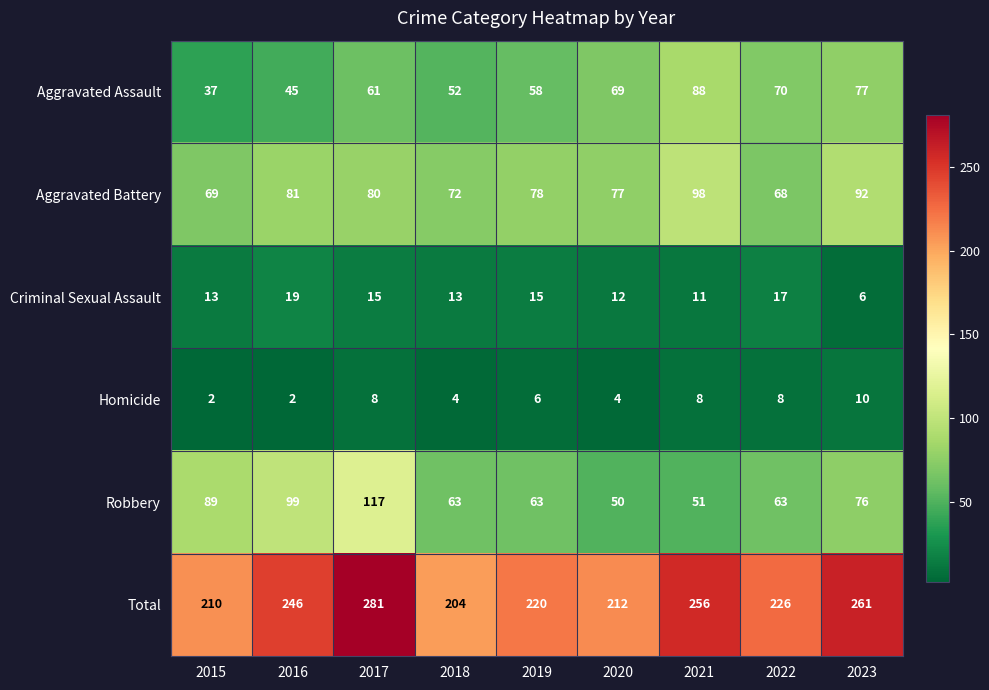

Which series has the largest total across all categories?

Total